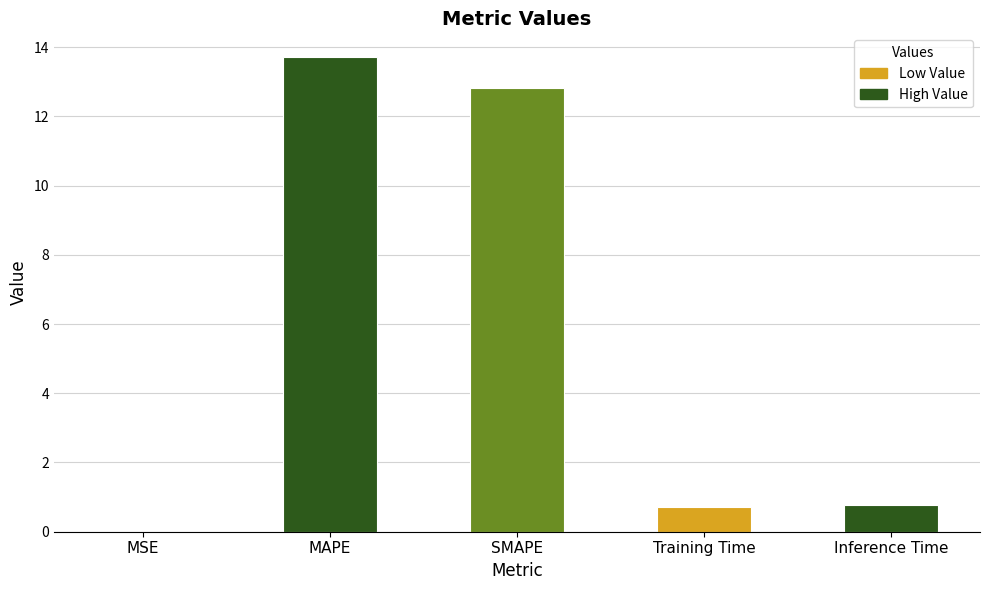

Rank the categories by value from highest to lowest.

MAPE, SMAPE, Inference Time, Training Time, MSE